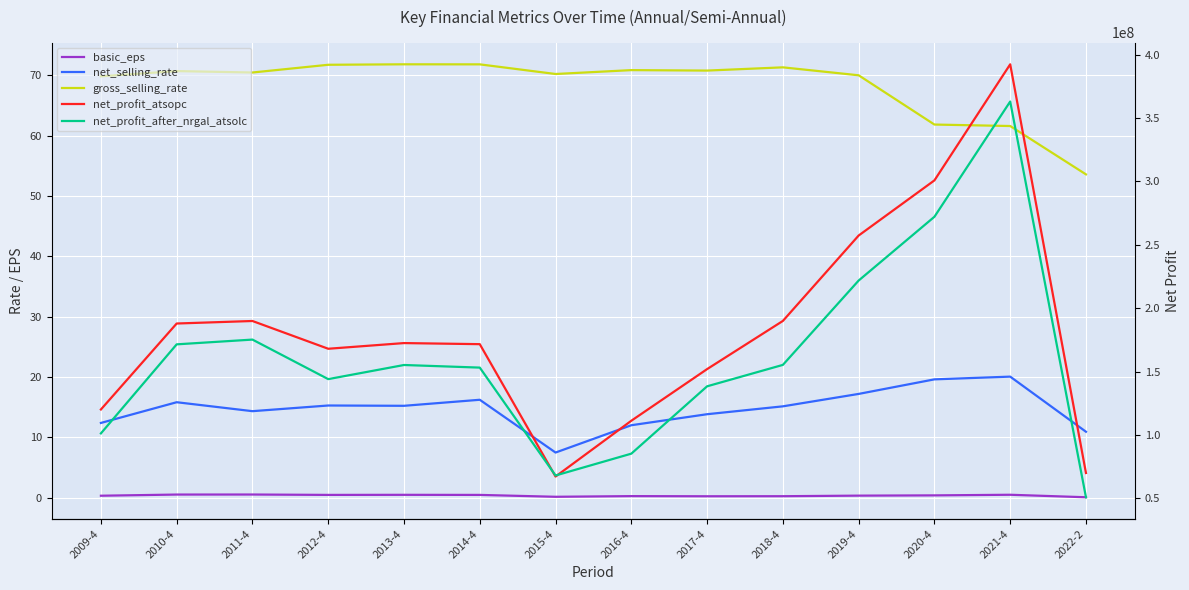

True or false: basic_eps and net_profit_atsopc cross at least once.

False